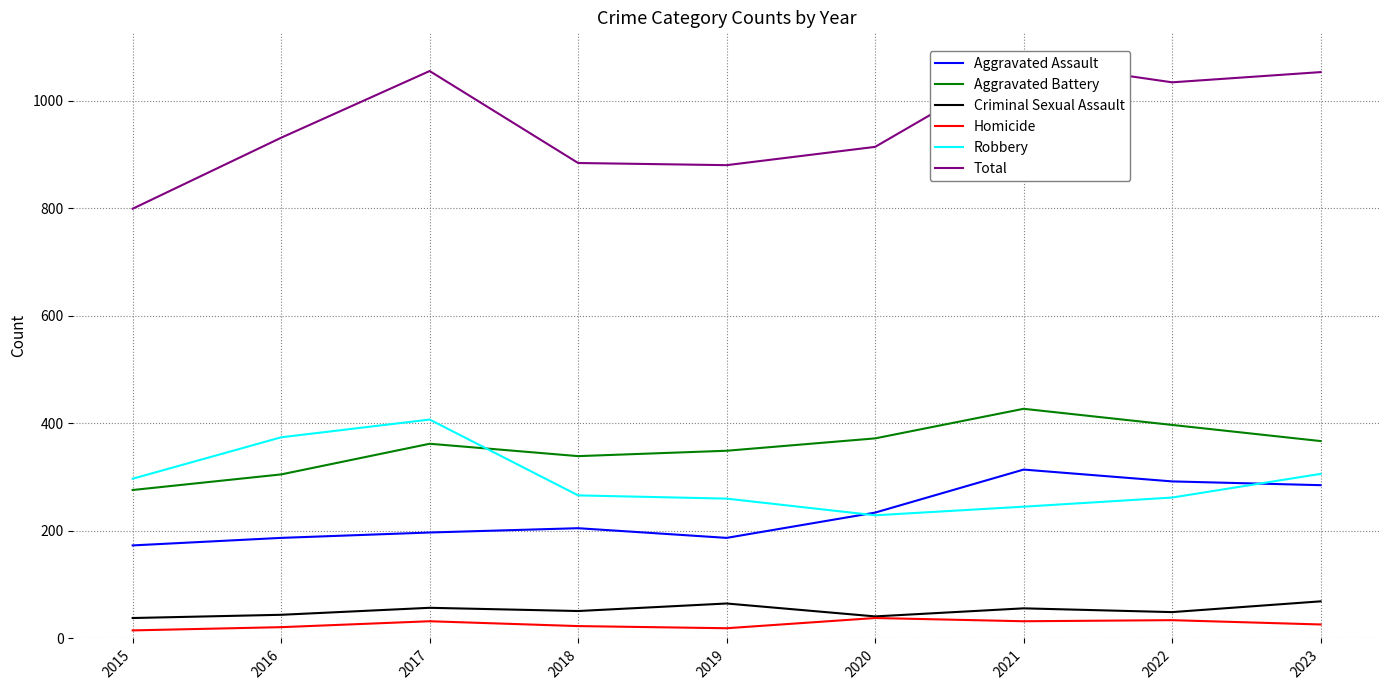

Which series has the widest spread of values?

Total